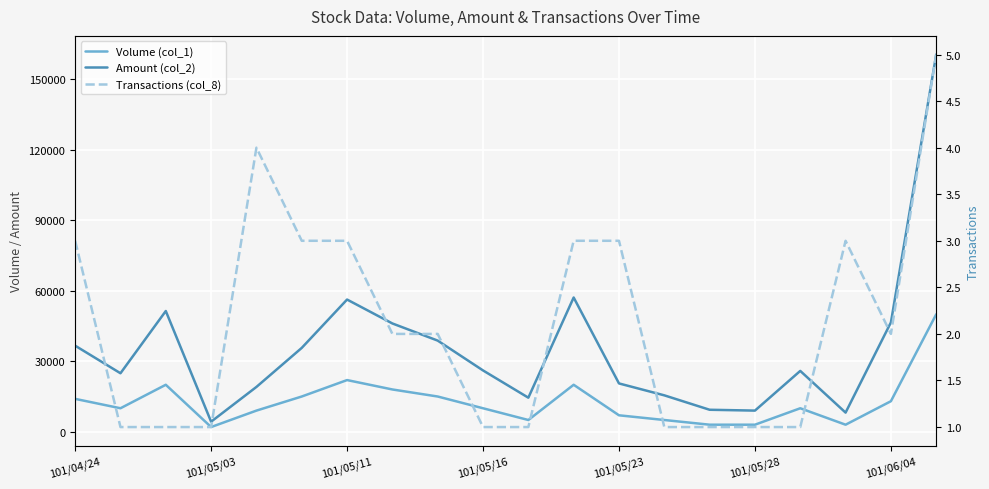

Count the number of data series in this chart.

3